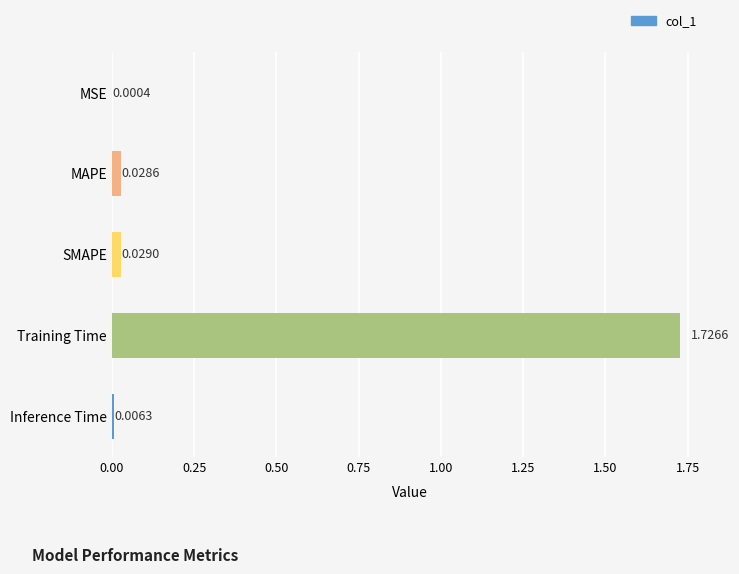

Between SMAPE and MSE, which is larger?

SMAPE